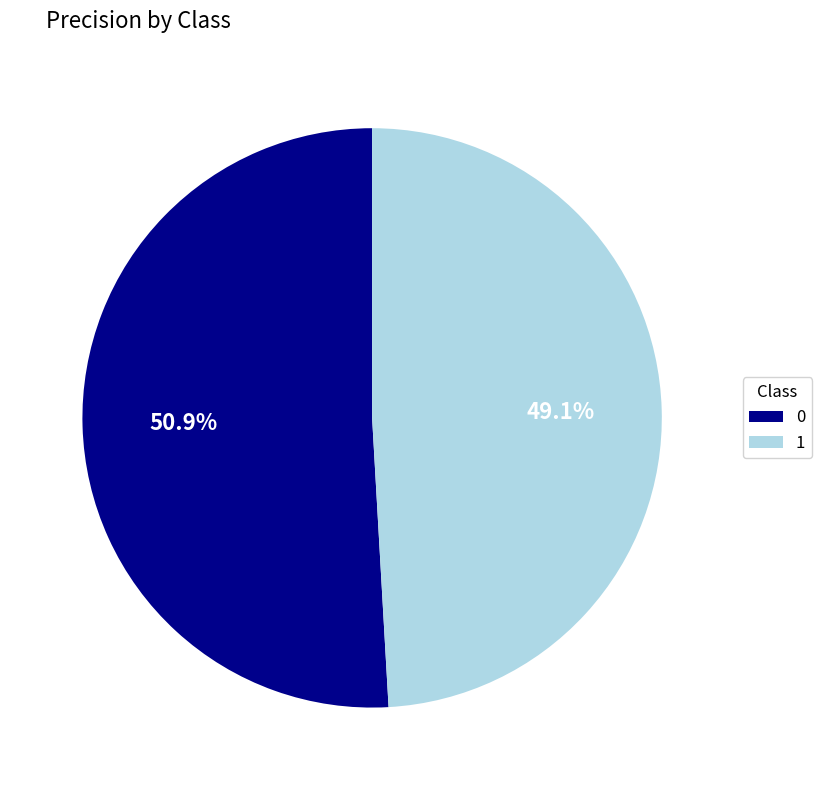

How many segments does this pie chart have?

2